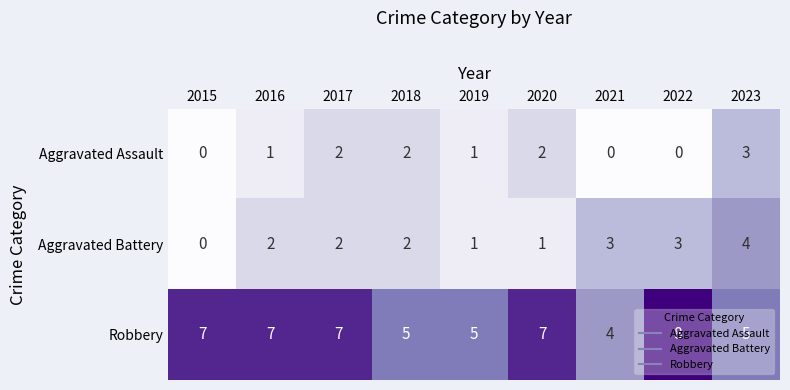

What is the difference between the highest and lowest values at 2021?

4